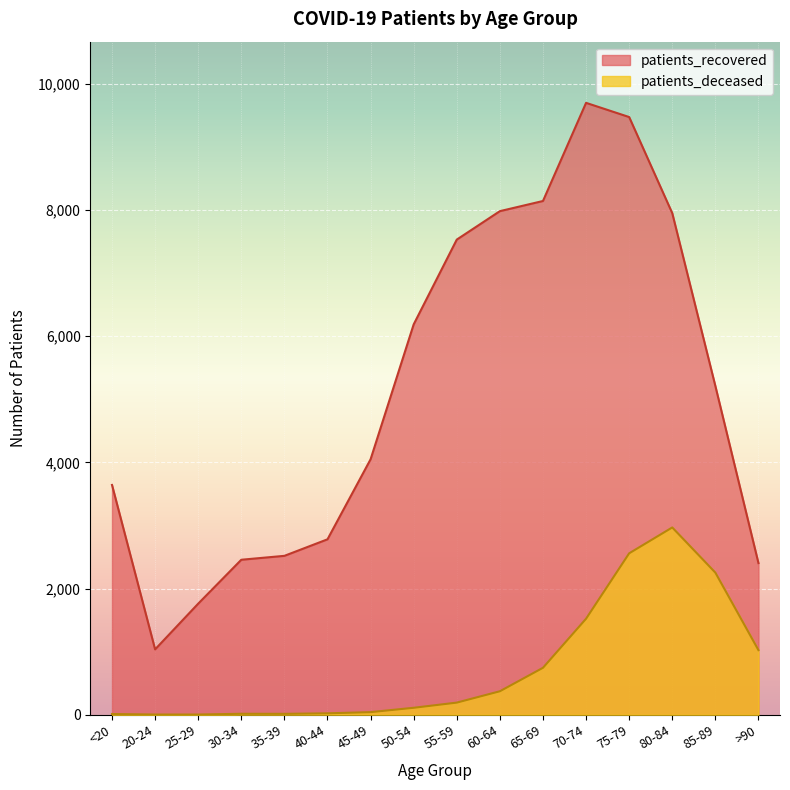

Read the patients_deceased value at 60-64, to the nearest 100.

400